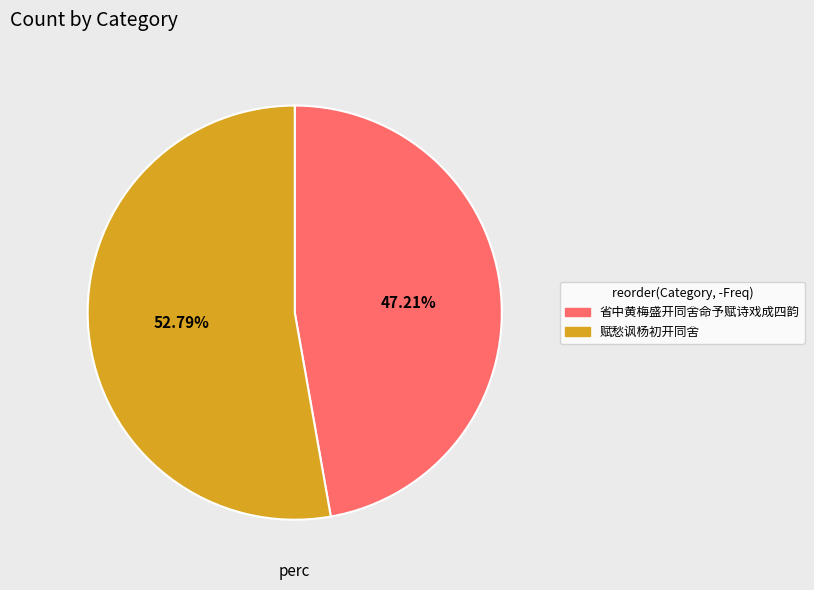

What is the ratio of the value at 赋愁讽杨初开同舍 to the value at 省中黄梅盛开同舍命予赋诗戏成四韵?

1.1